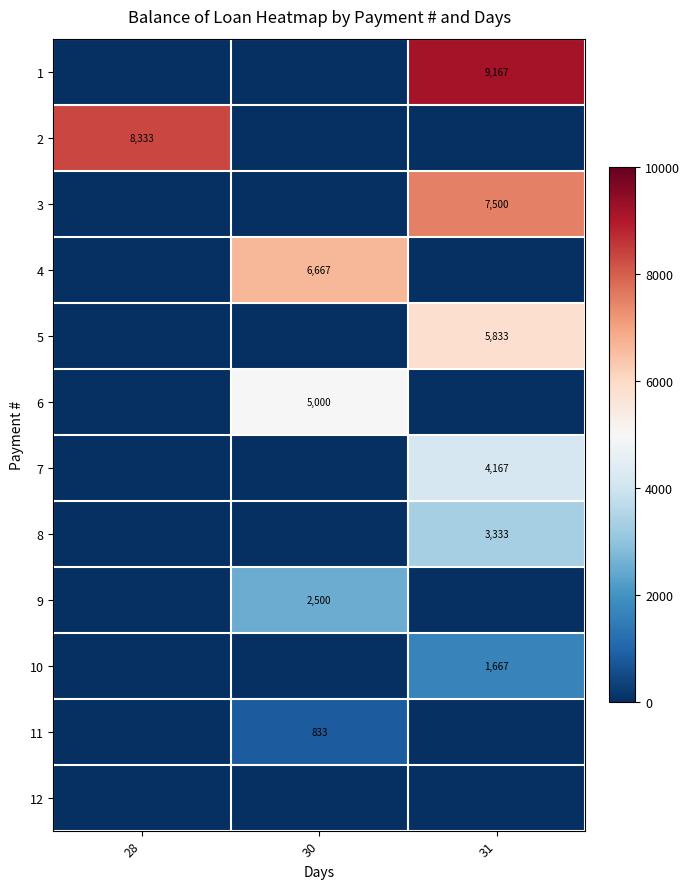

The value of 10 at 31 is 2533. True or false?

False